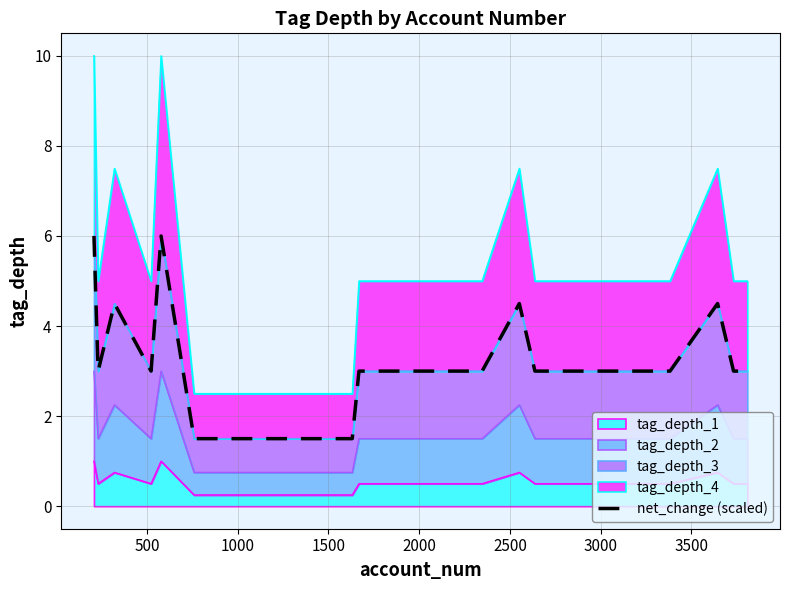

What position from the right is 10?

10